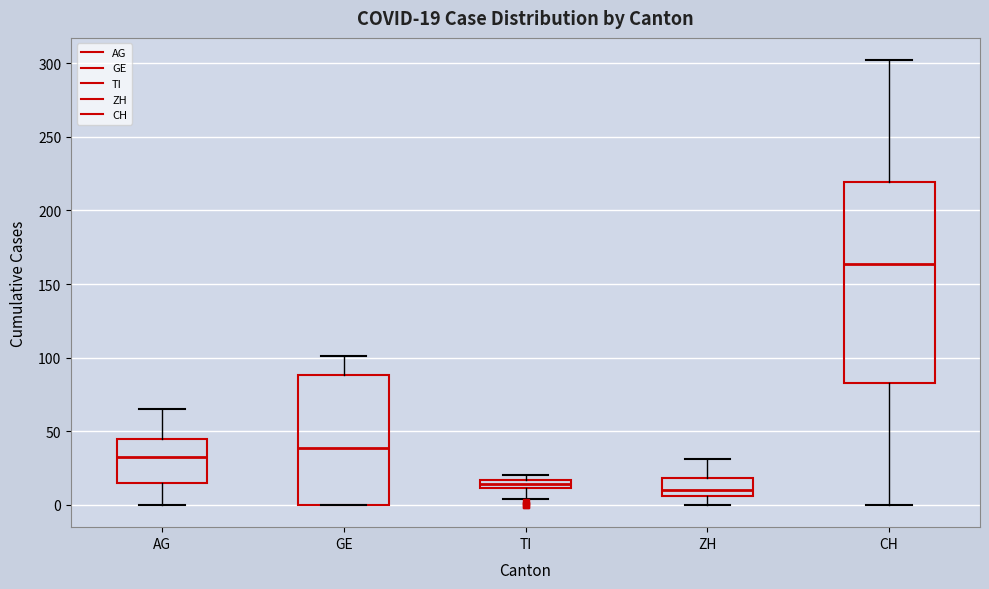

Comparing the boxes themselves (not the whiskers), which one is the tallest?

CH